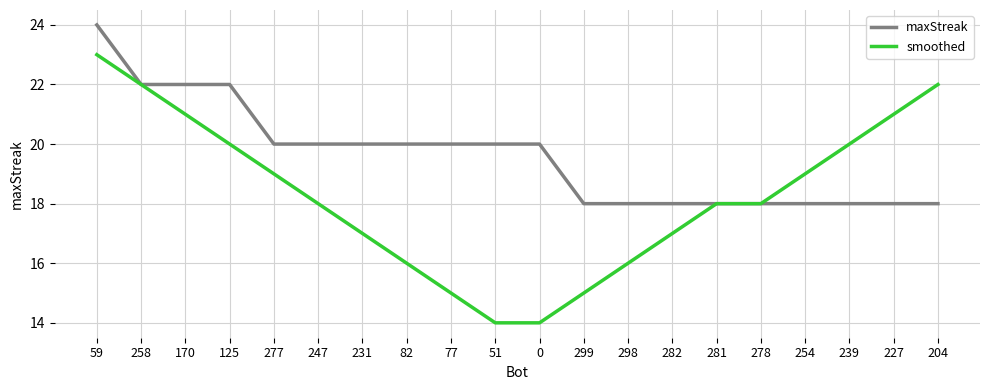

Is the value of maxStreak at 282 greater than the value of smoothed at 51?

Yes